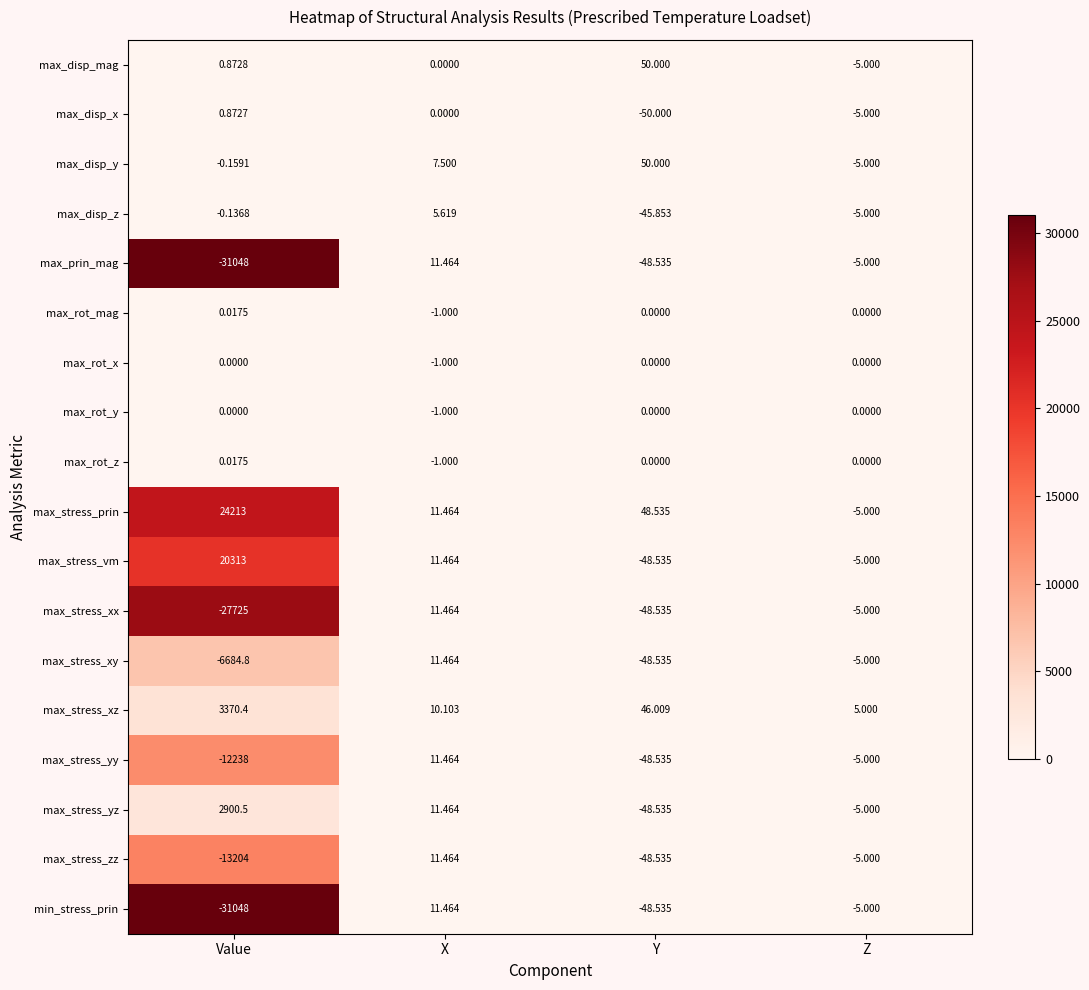

List the labels in order of max_stress_xz value, smallest first.

Z, X, Y, Value